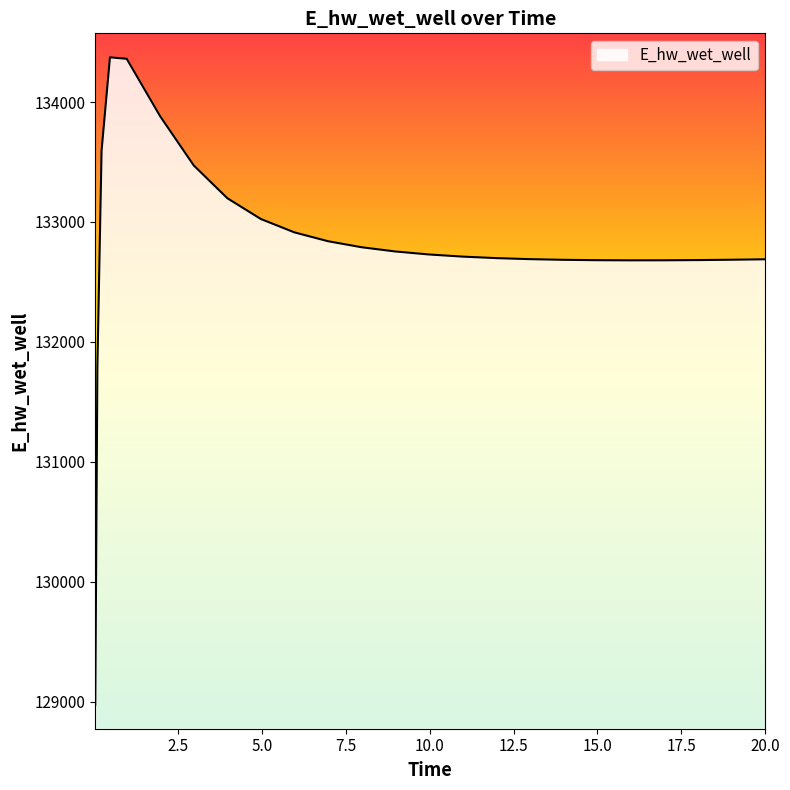

What is the minimum value shown in the chart?

128975.4